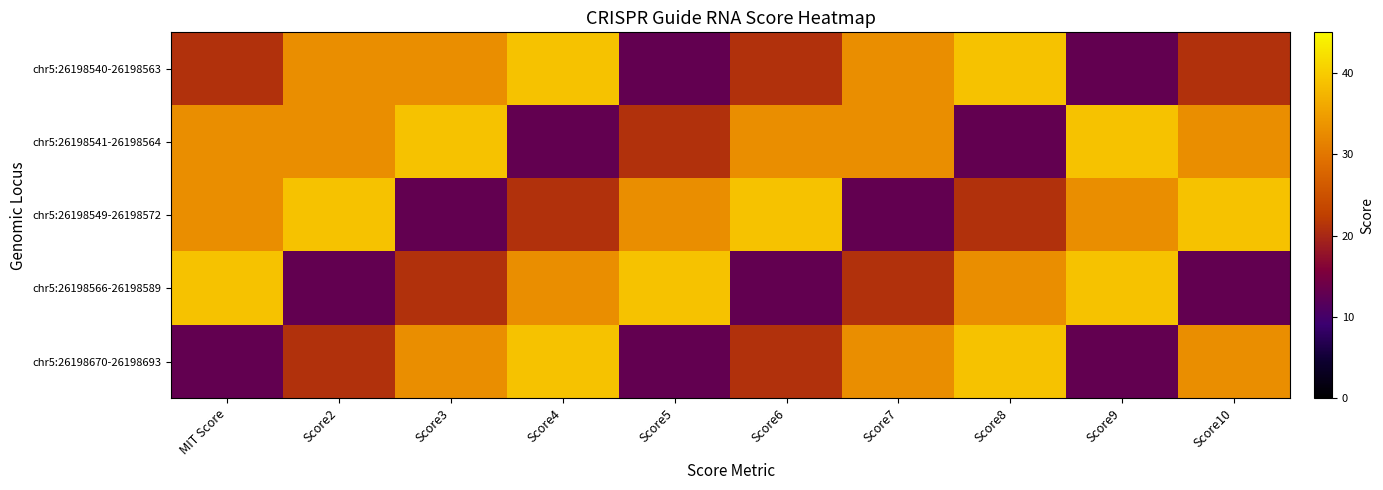

Which has a higher value, Score6 or Score5?

Score6